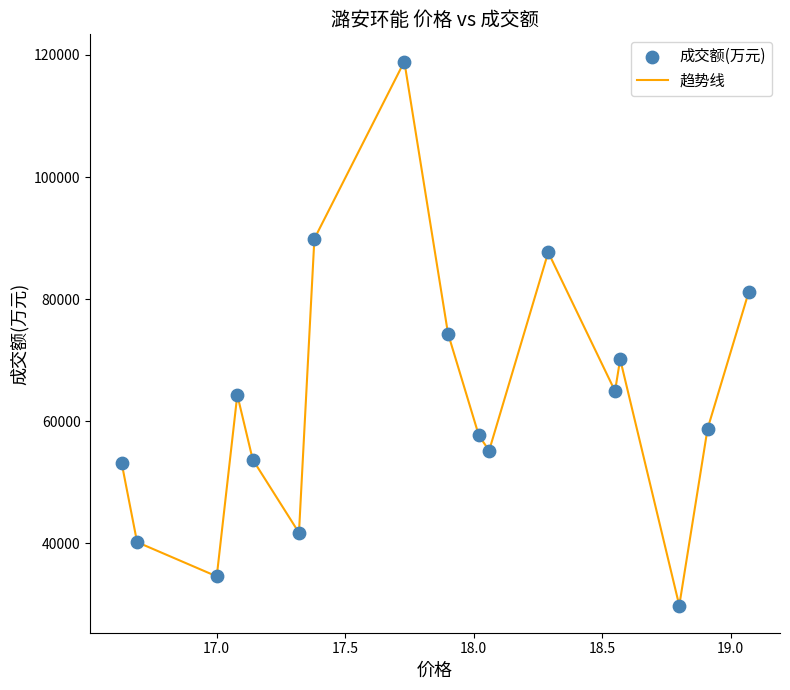

What is the smallest value displayed?

29818